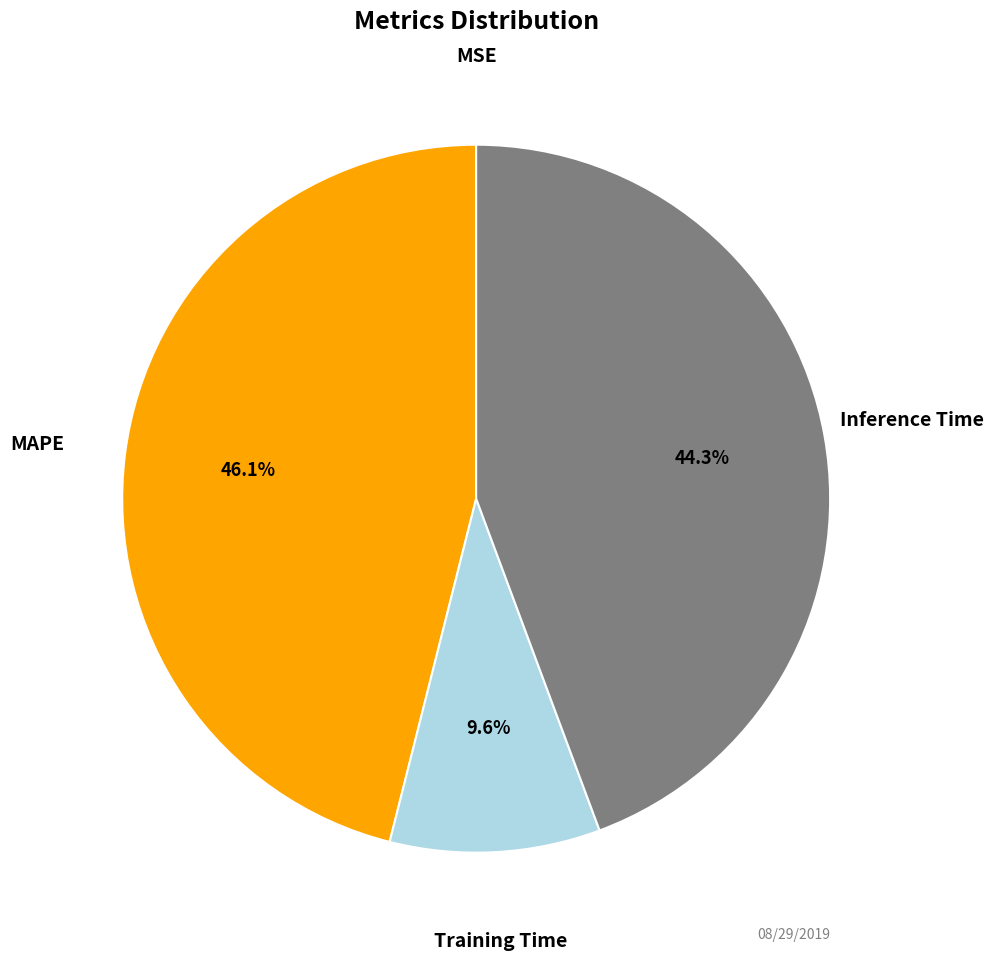

Is there a majority slice in this chart?

No